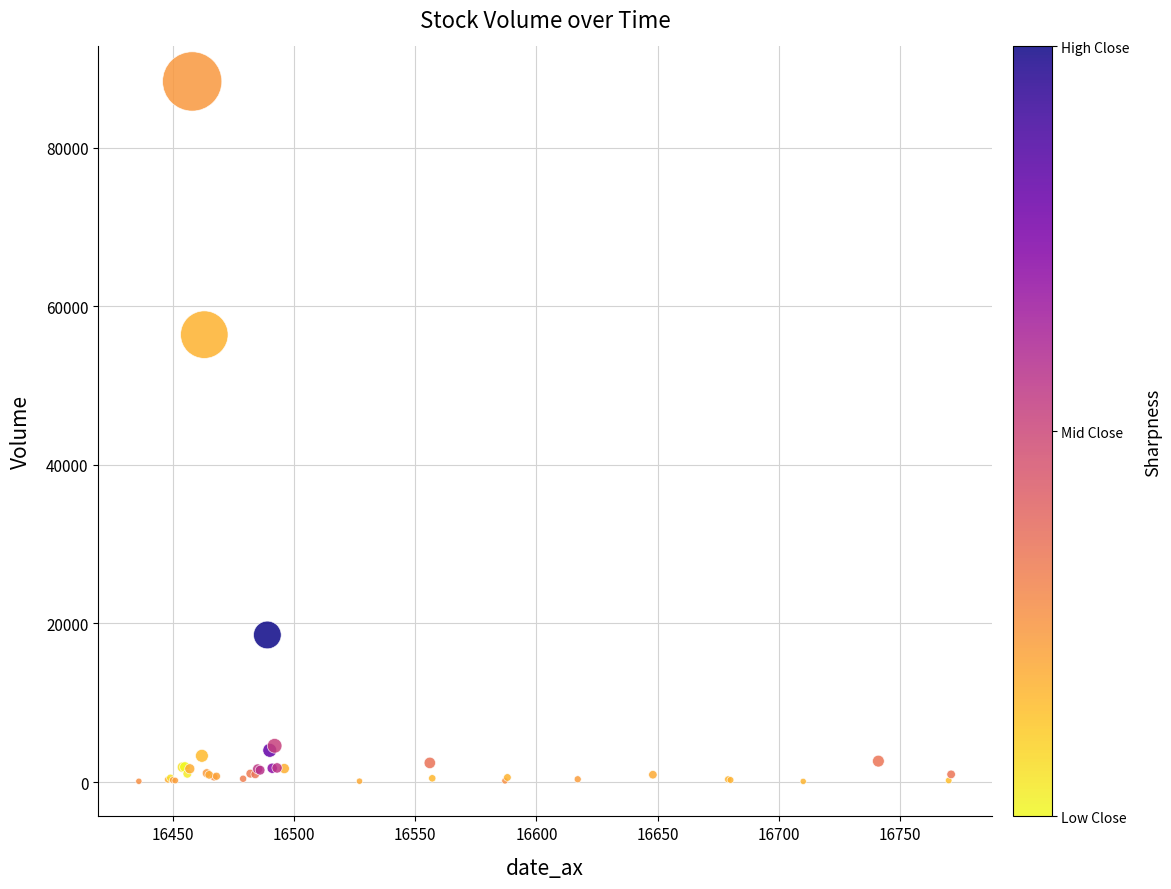

What Y value in the scatter plot is closest to 44230?

56437